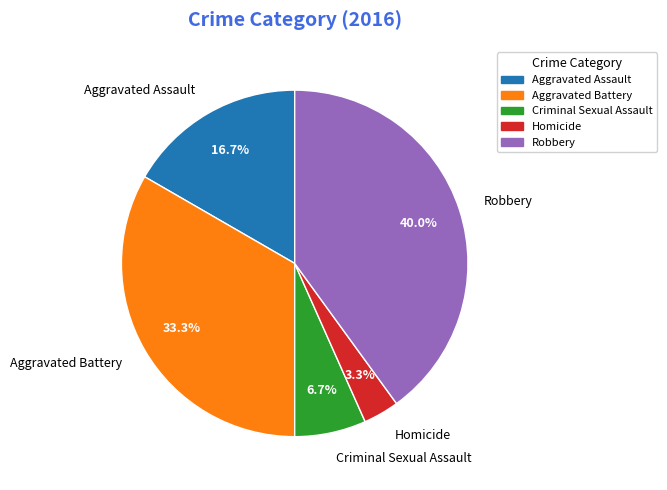

To the nearest percent, what portion does Aggravated Assault represent?

17%